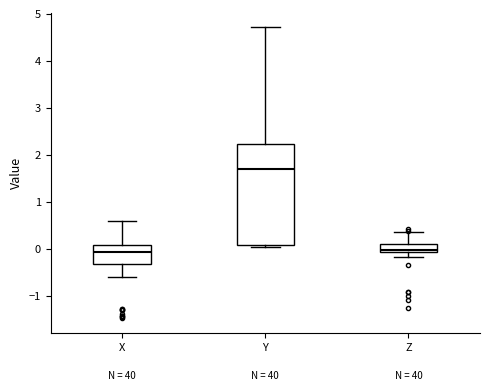

Reading left to right, transcribe this box plot: for each box, give where its median line is, the range the box spans, and where its two whiskers end, as read against the y-axis. The values are not printed on the chart, so give them approximately, as read against the axis.

X: median -0.1, box -0.3 to 0.1, whiskers -0.6 to 0.6
Y: median 1.7, box 0.1 to 2.2, whiskers 0.0 to 4.7
Z: median 0.0, box -0.1 to 0.1, whiskers -0.2 to 0.4